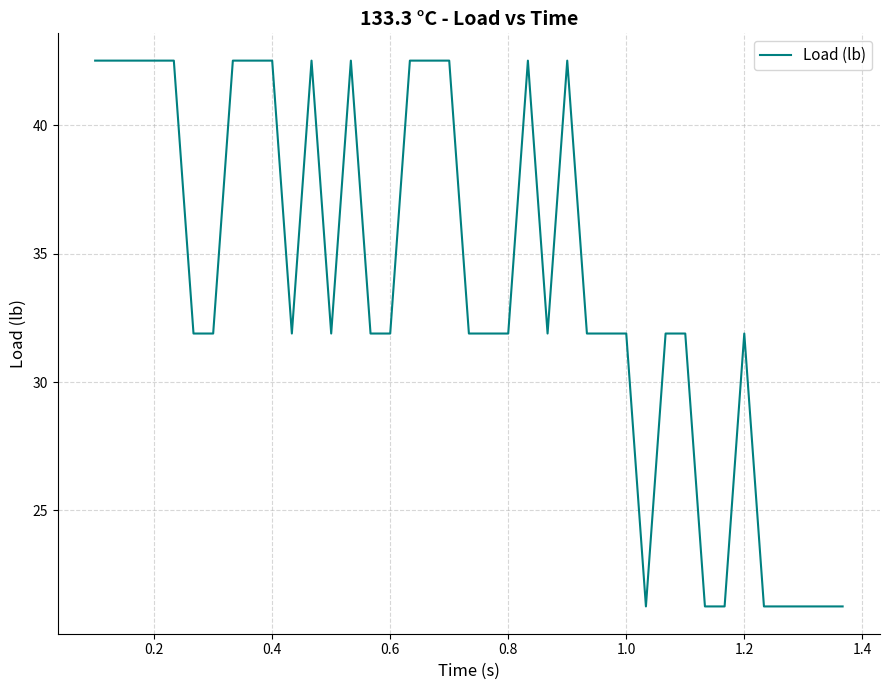

What is the greatest value displayed?

42.5